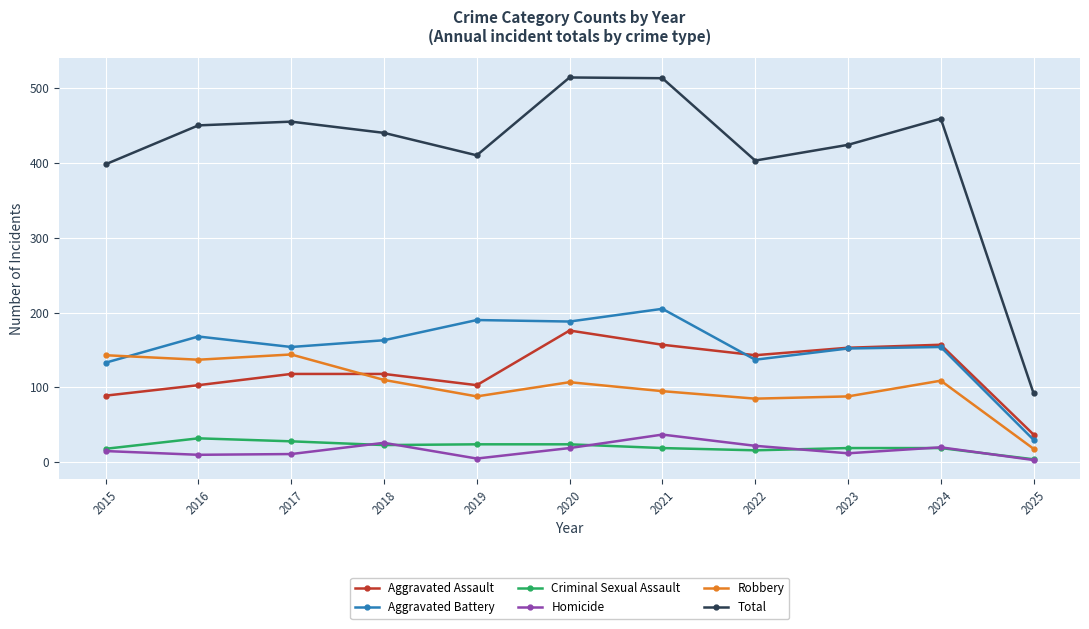

Which series has the widest spread of values?

Total